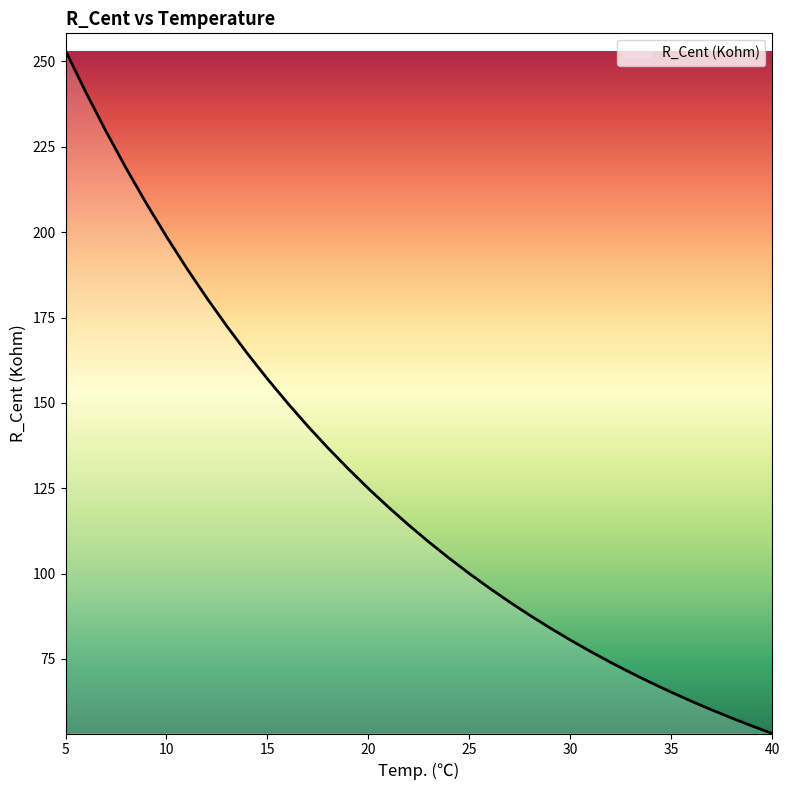

What is the difference between the maximum and minimum values?

200.0